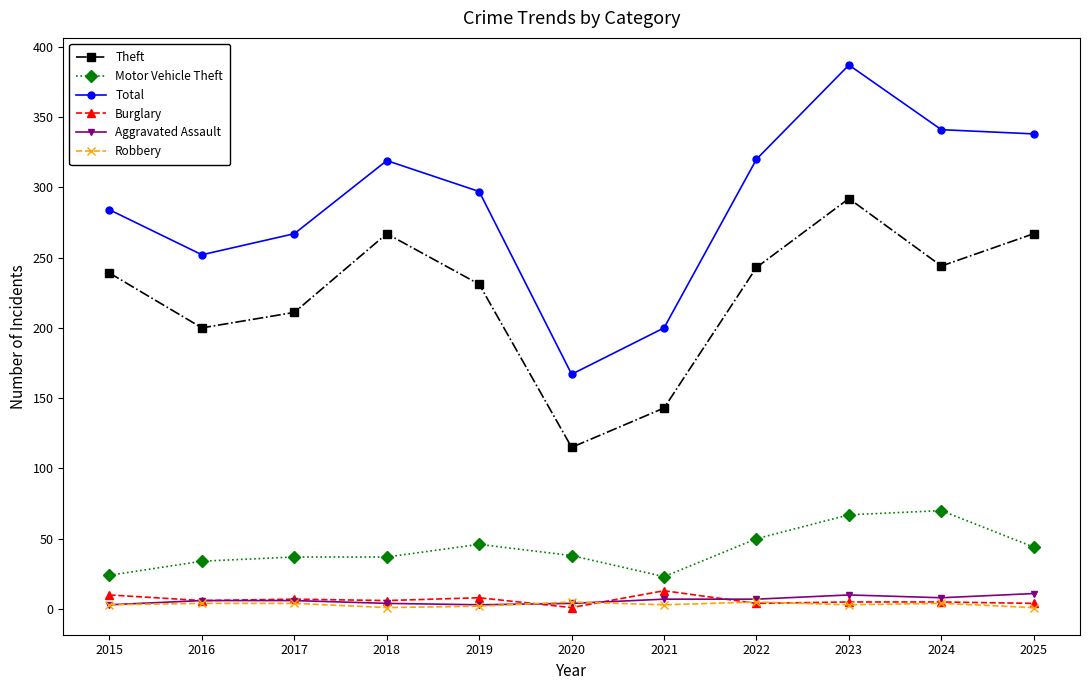

Which series has the largest range (max minus min)?

Total